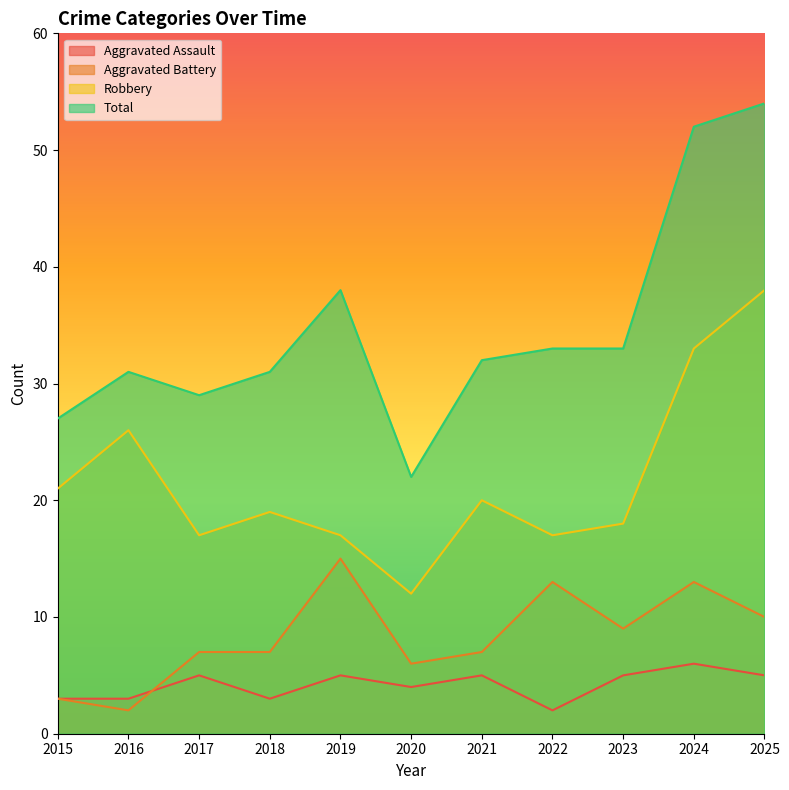

In Aggravated Battery, how many points are higher than both neighbors (excluding endpoints)?

3